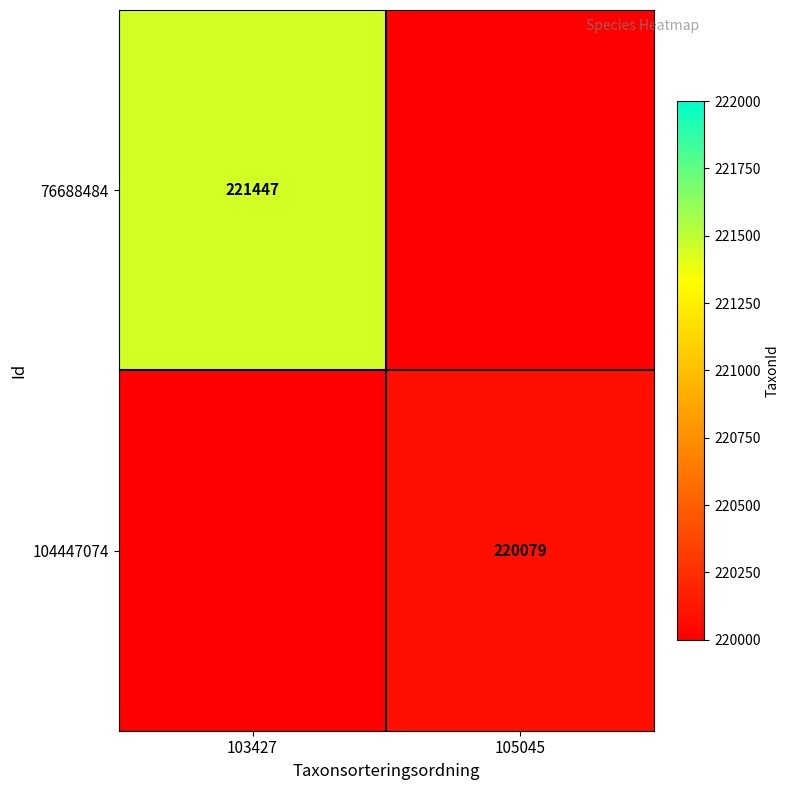

What is the spread (max minus min) of values at 105045?

220079